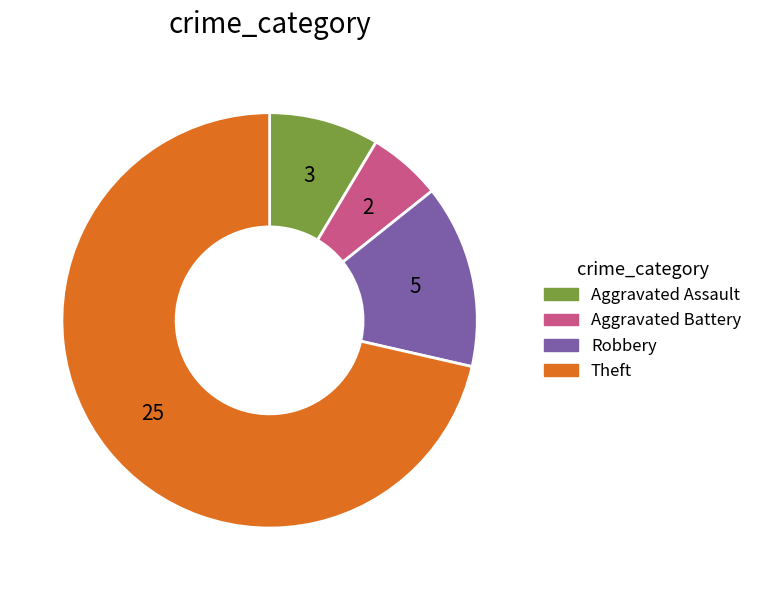

Between Aggravated Battery and Aggravated Assault, which is larger?

Aggravated Assault